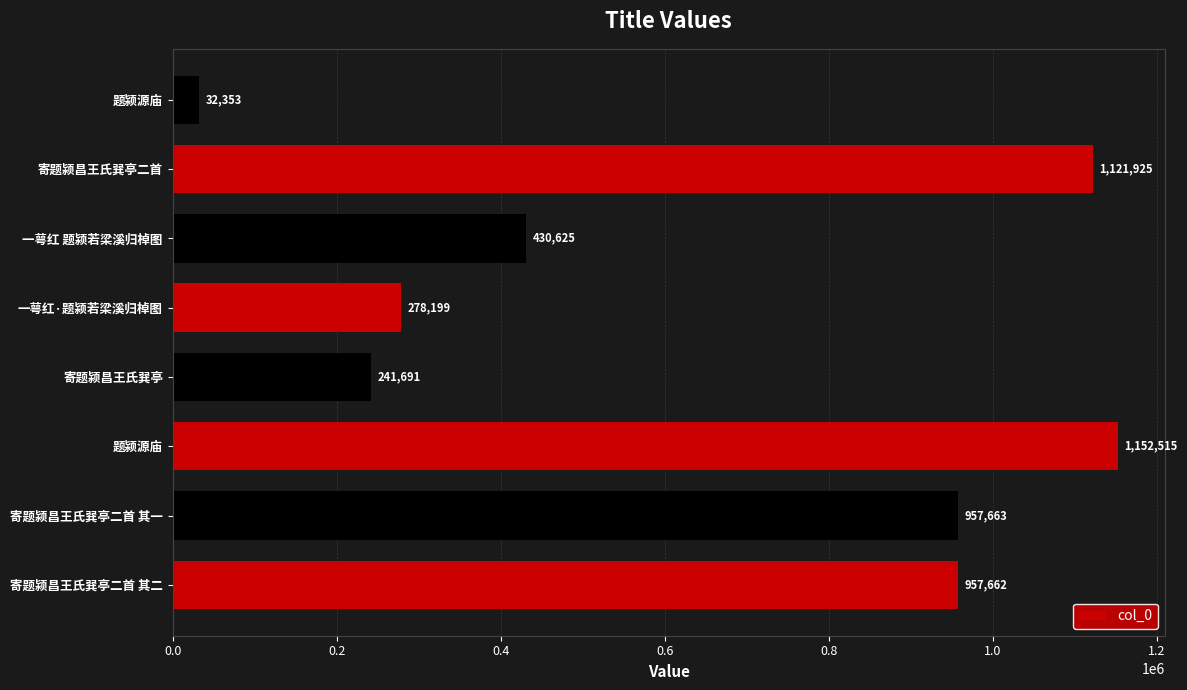

How many categories are shown in the chart?

8